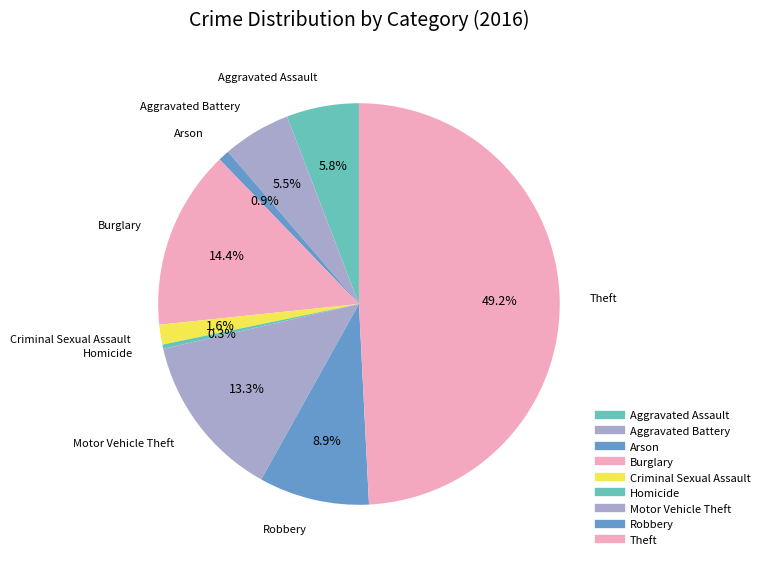

What is the smallest slice in the pie chart?

Homicide